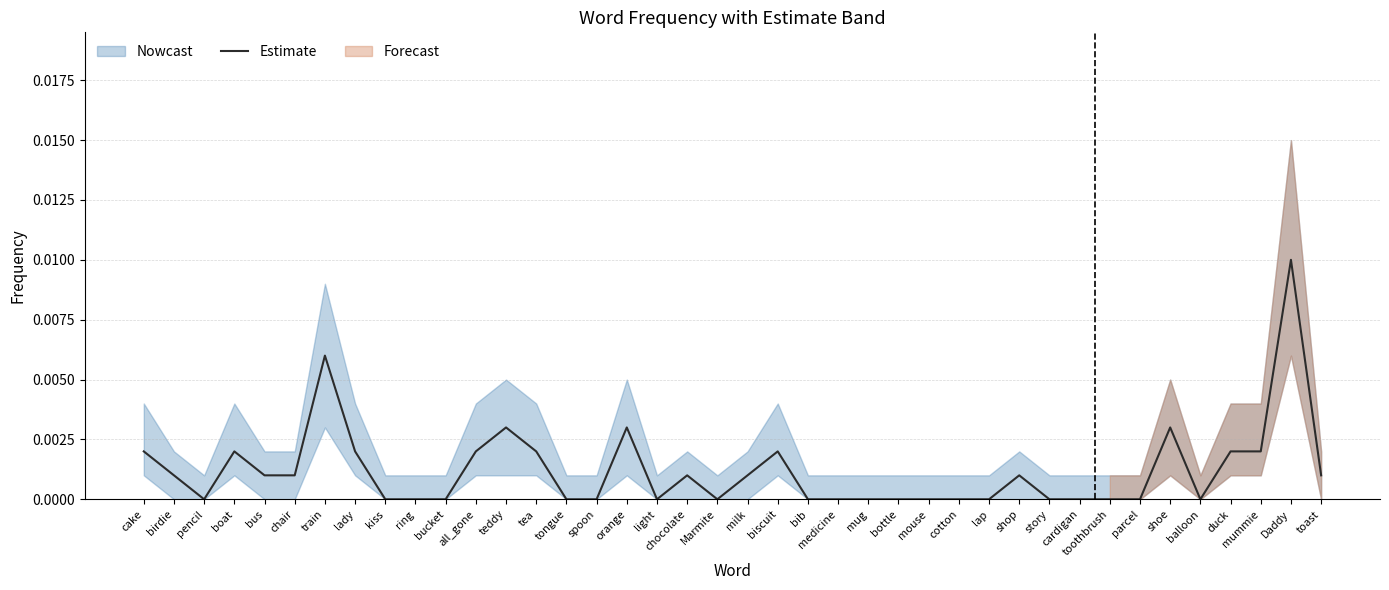

The chart shows a value of -0.0 at cotton. True or false?

False